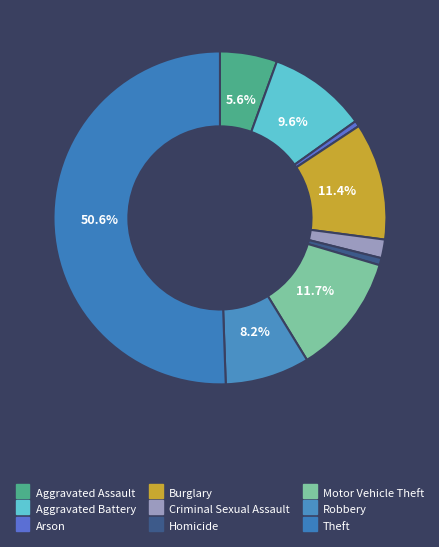

Approximately how many times larger is the value at Robbery compared to Burglary?

0.7